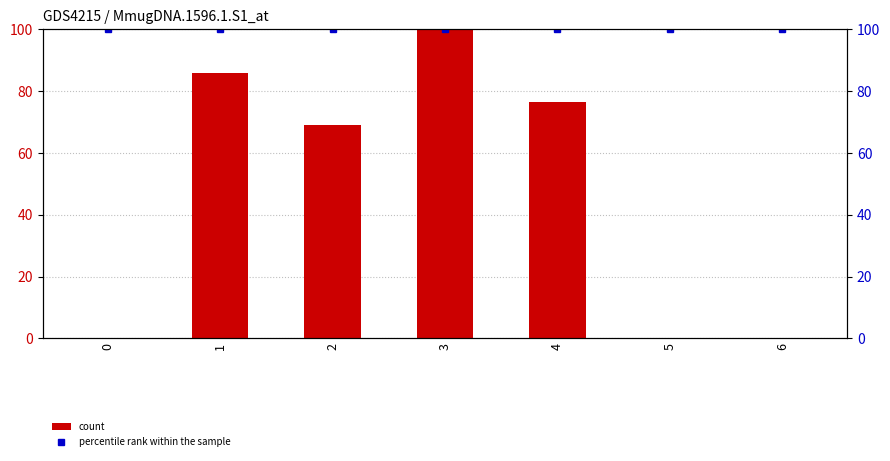

Rank the categories by count value from highest to lowest.

3, 1, 4, 2, 0, 5, 6